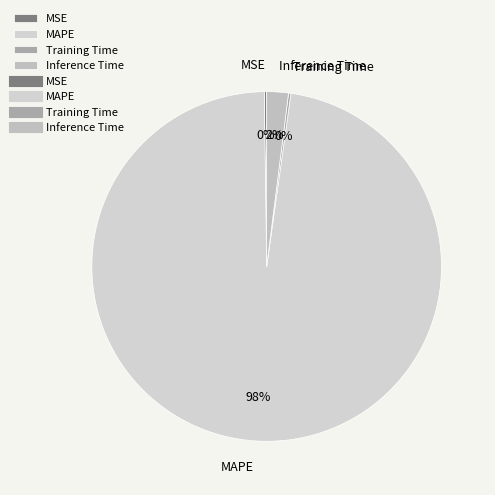

What is the largest slice in the pie chart?

MAPE